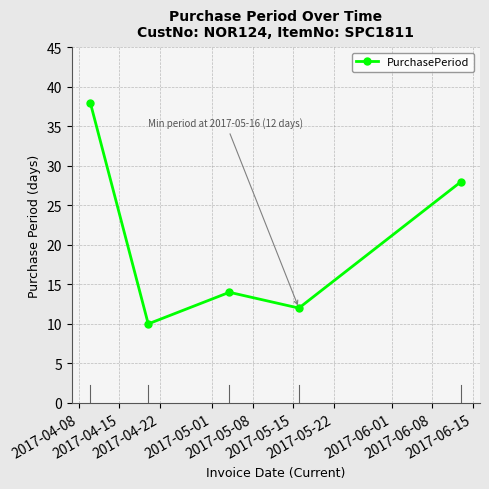

What is the value of the 5th point from the left?

28